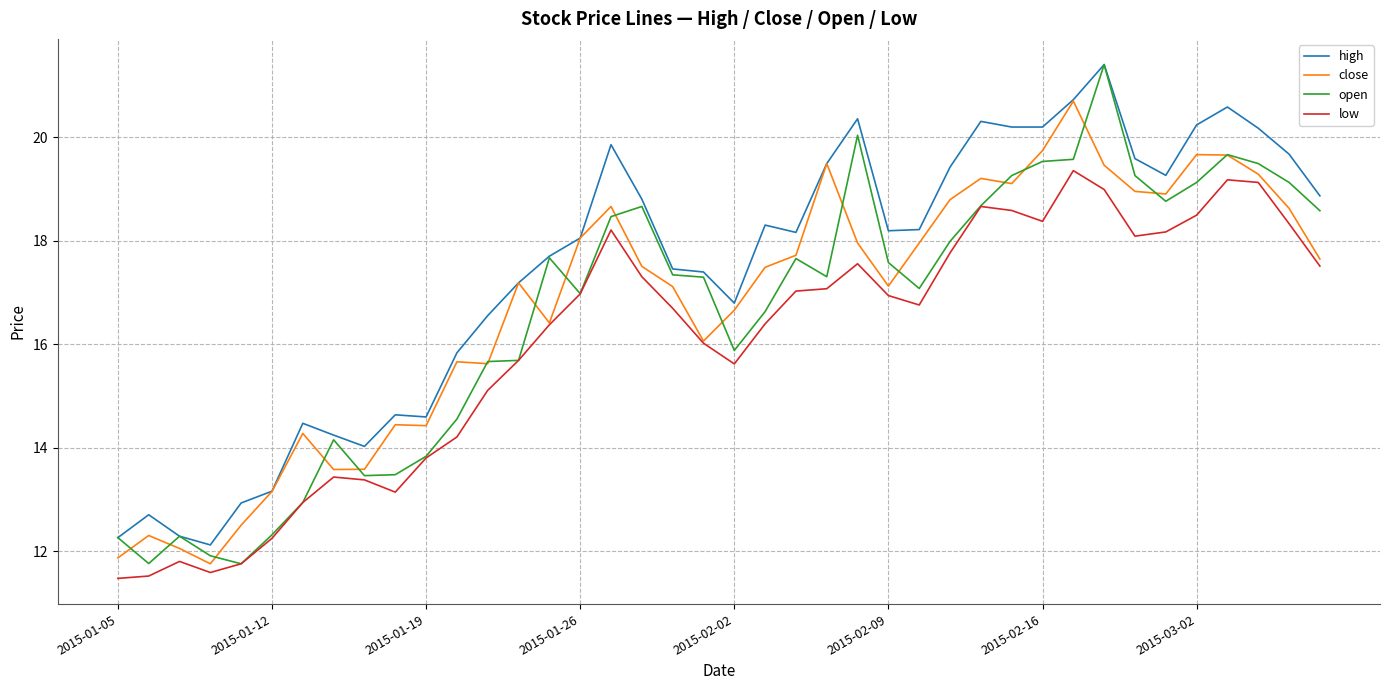

True or false: low has more than 0 points higher than both neighbors.

True